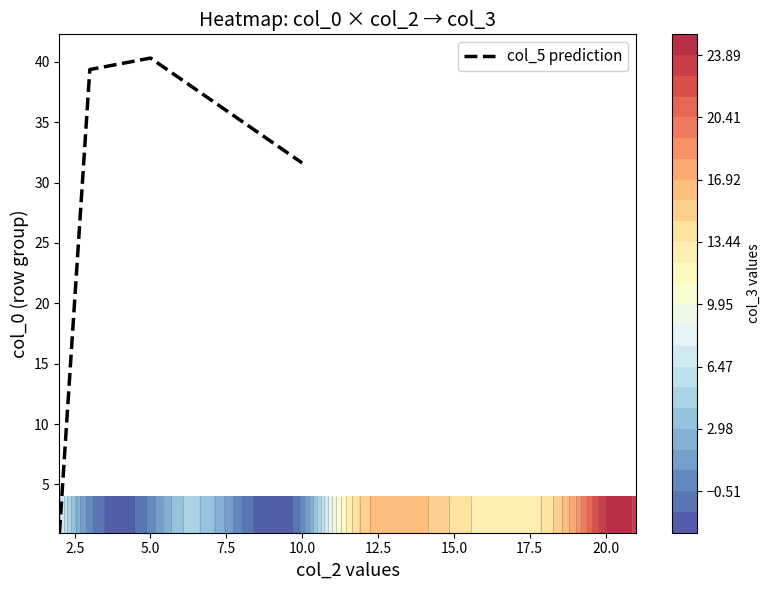

What is the maximum value for col_5 prediction?

40.3